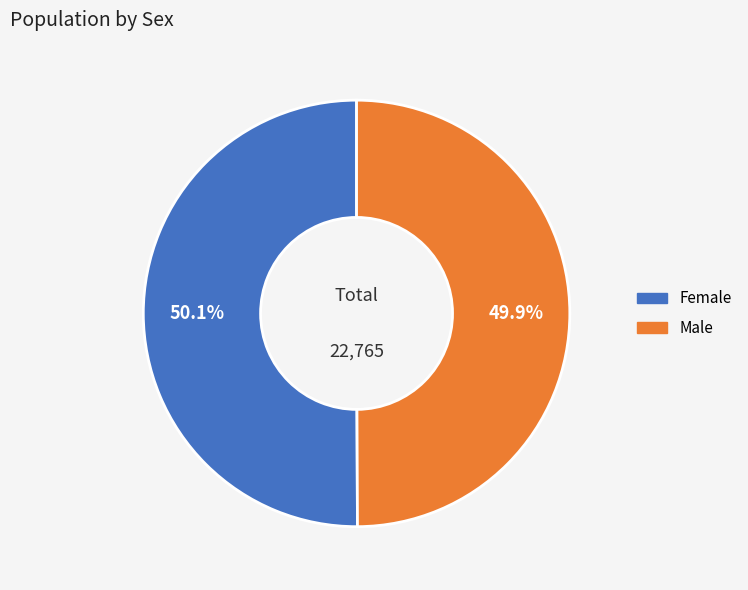

Does any single category account for the majority?

Yes